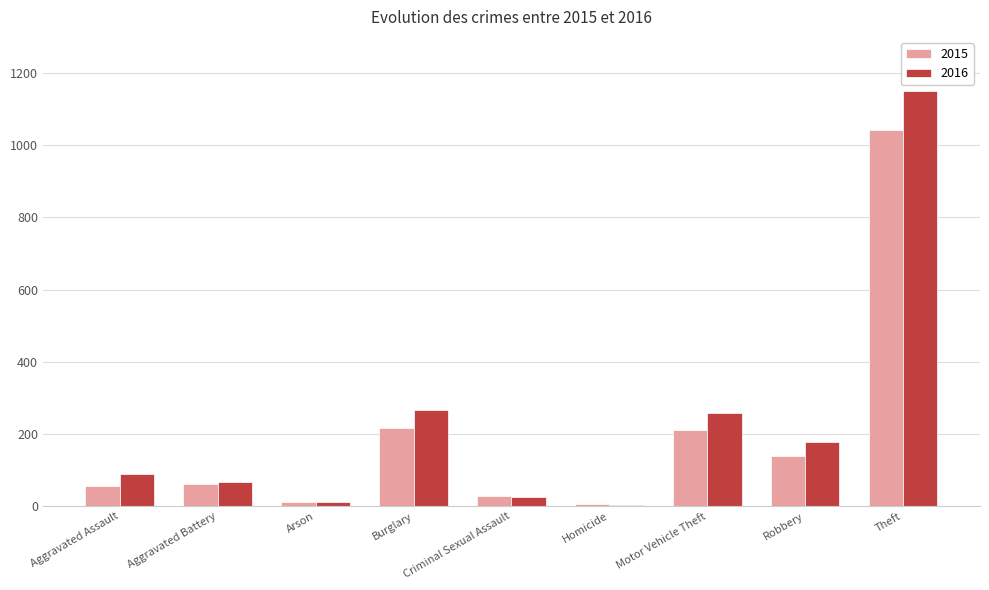

Which series changed the most between Arson and Burglary?

2016